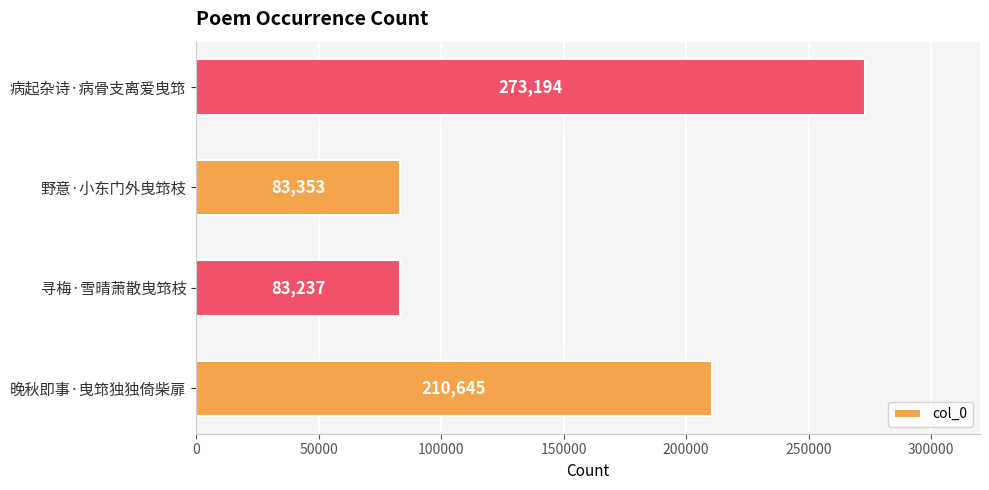

How many categories are shown in the chart?

4